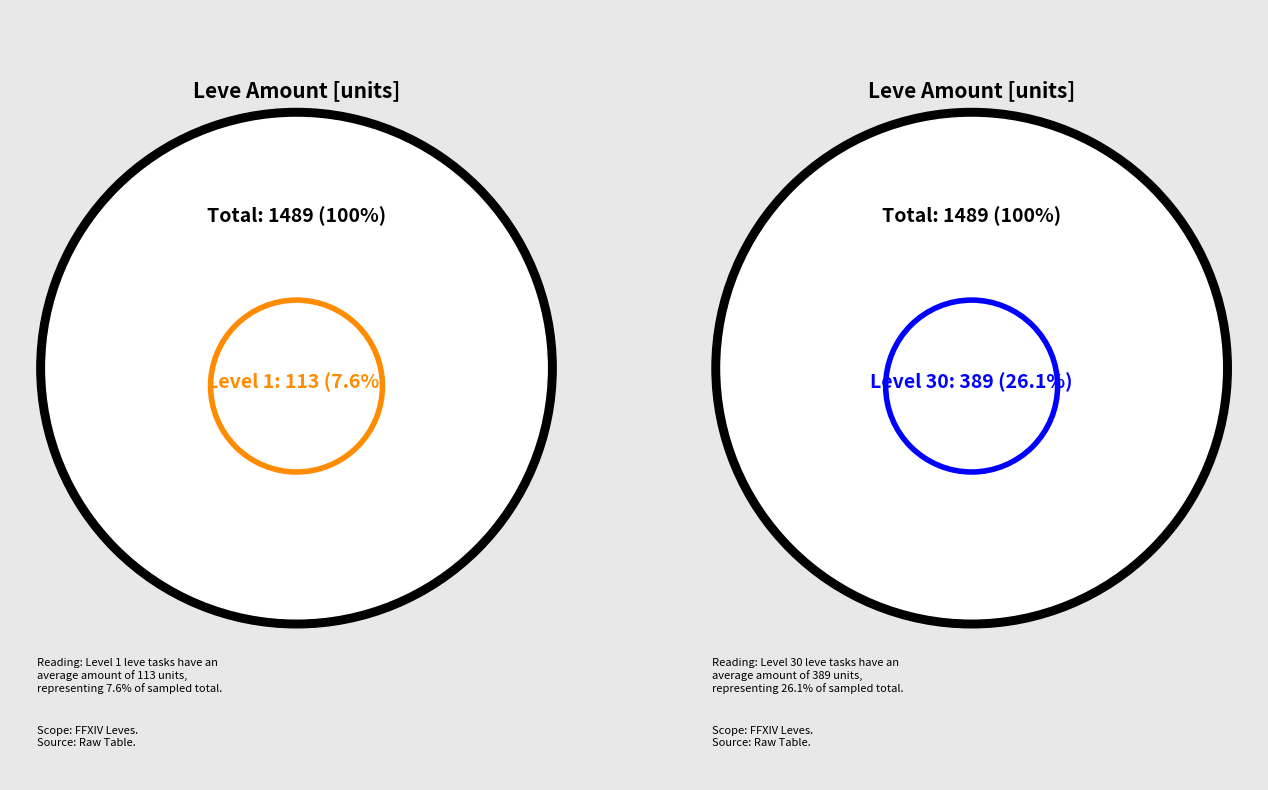

Is Level 10 the majority of the pie?

No